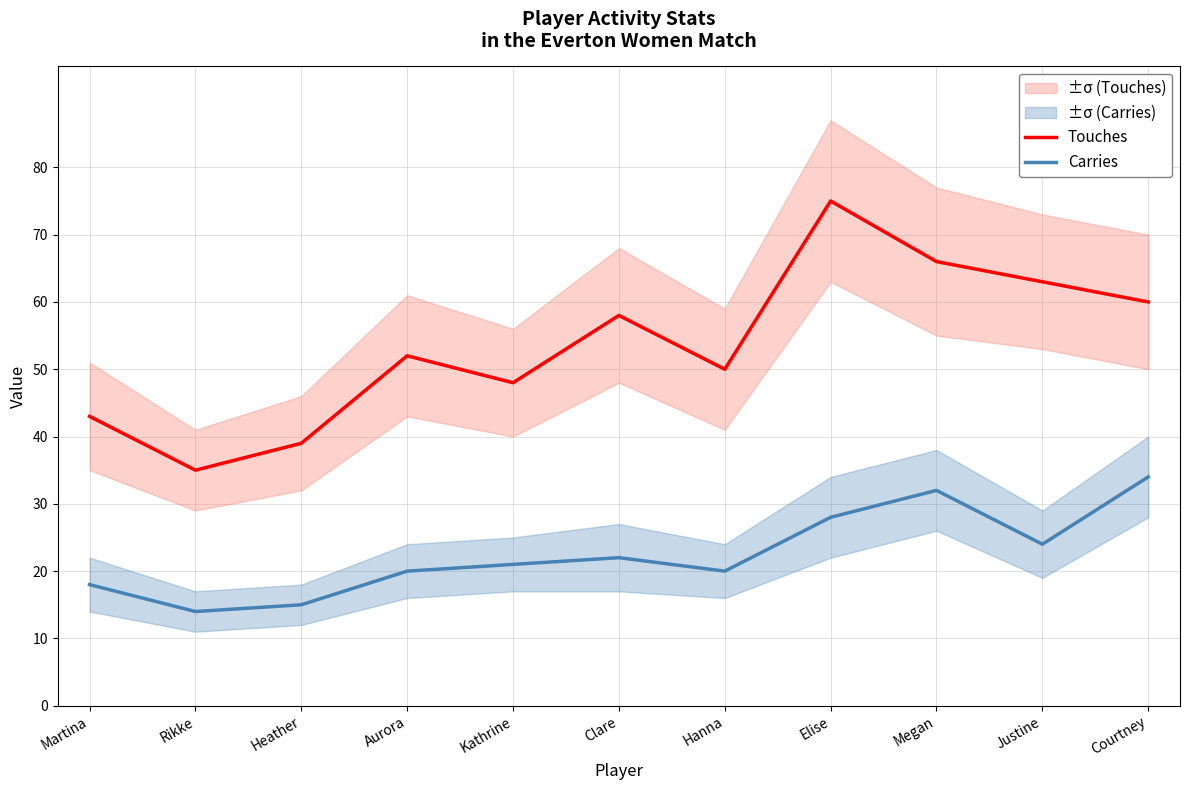

Reading left to right, extract all data points from this chart.

Touches: Martina=43	Rikke=35	Heather=39	Aurora=52	Kathrine=48	Clare=58	Hanna=50	Elise=75	Megan=66	Justine=63	Courtney=60
Carries: Martina=18	Rikke=14	Heather=15	Aurora=20	Kathrine=21	Clare=22	Hanna=20	Elise=28	Megan=32	Justine=24	Courtney=34